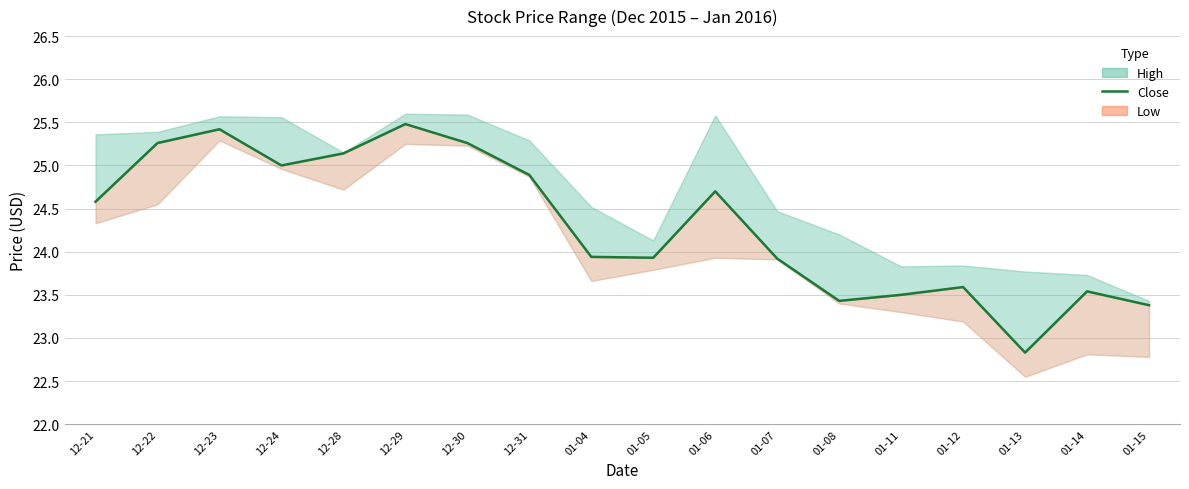

Reading left to right, transcribe all the data shown in this chart.

12-21=24.6	12-22=25.3	12-23=25.4	12-24=25.0	12-28=25.1	12-29=25.5	12-30=25.3	12-31=24.9	01-04=23.9	01-05=23.9	01-06=24.7	01-07=23.9	01-08=23.4	01-11=23.5	01-12=23.6	01-13=22.8	01-14=23.5	01-15=23.4